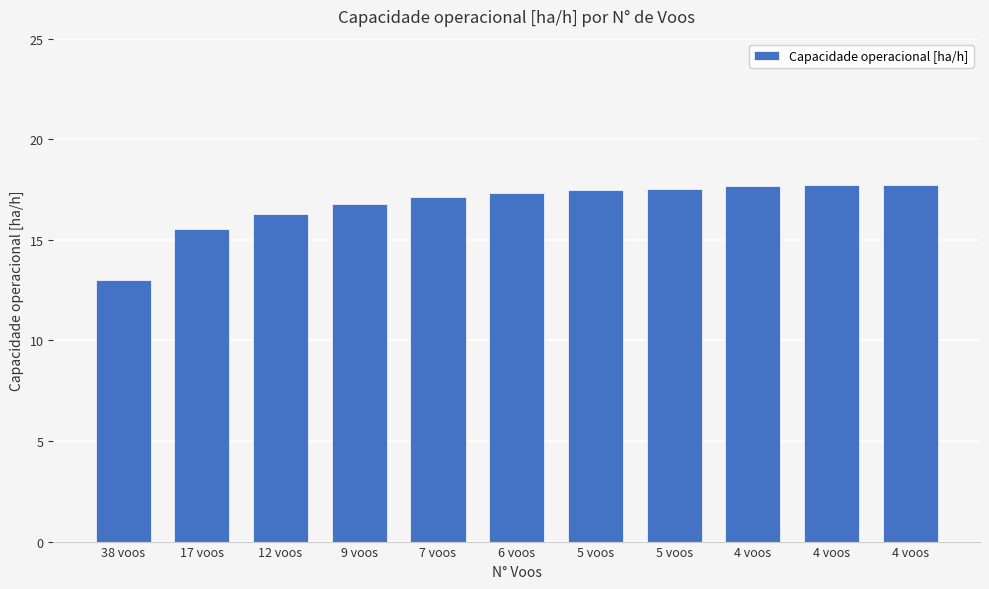

Does the chart contain any negative values?

No